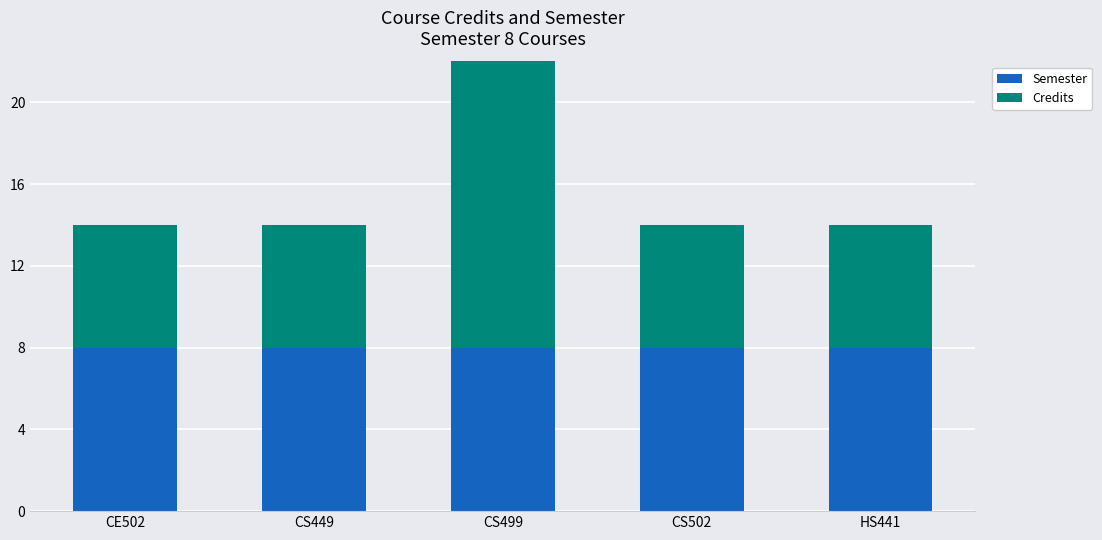

Which category has the highest value across all series?

CS499